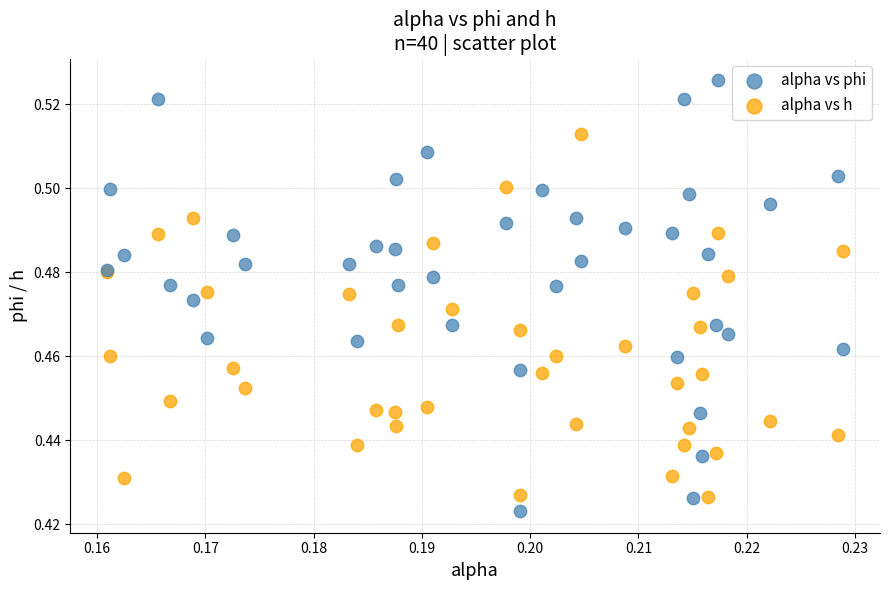

Which series reaches the maximum Y coordinate?

alpha vs phi